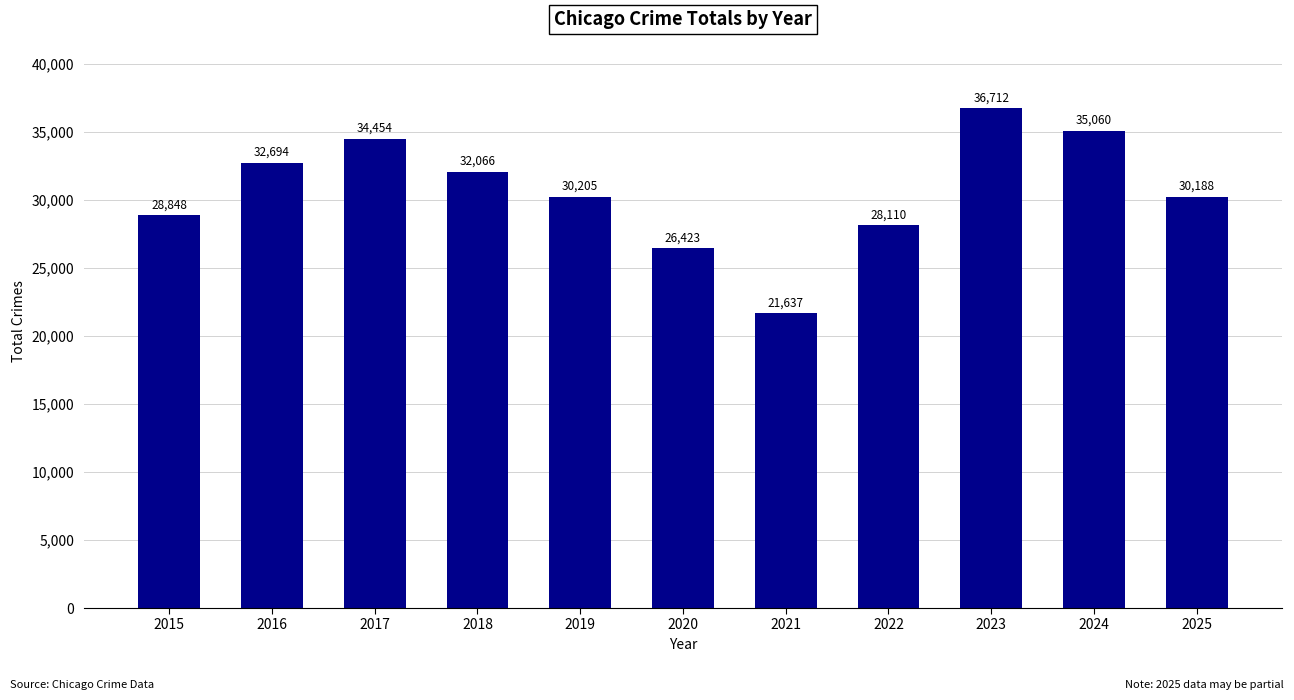

At which label is the value closest to 29174?

2015